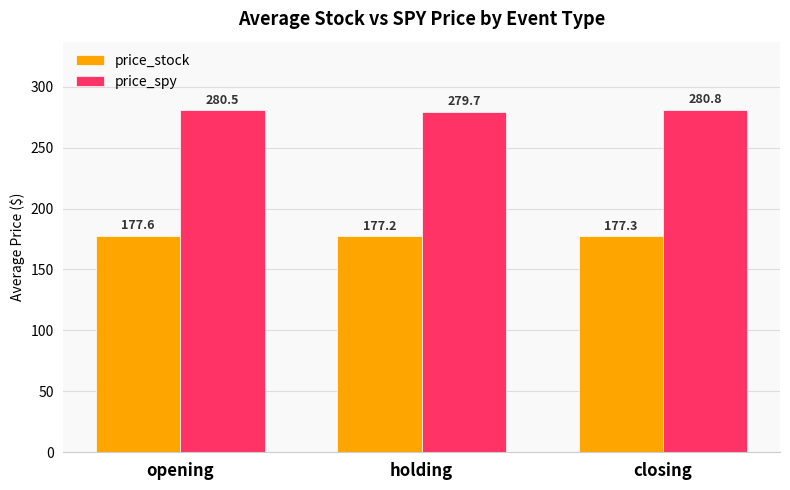

At which label does price_spy reach its minimum?

holding